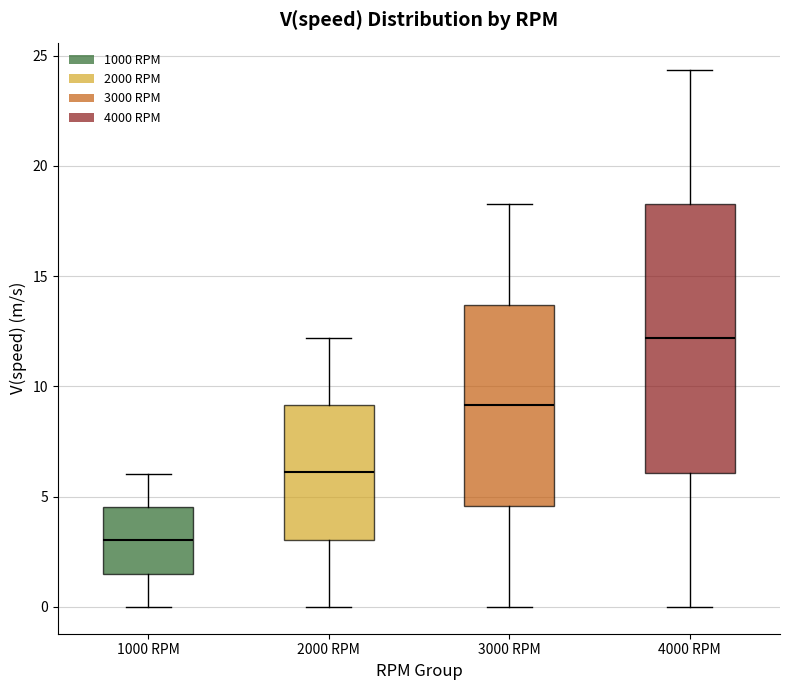

Where is the upper edge of the box for 4000 RPM on the y-axis? The values are not printed on the chart, so give them approximately, as read against the axis.

18.5